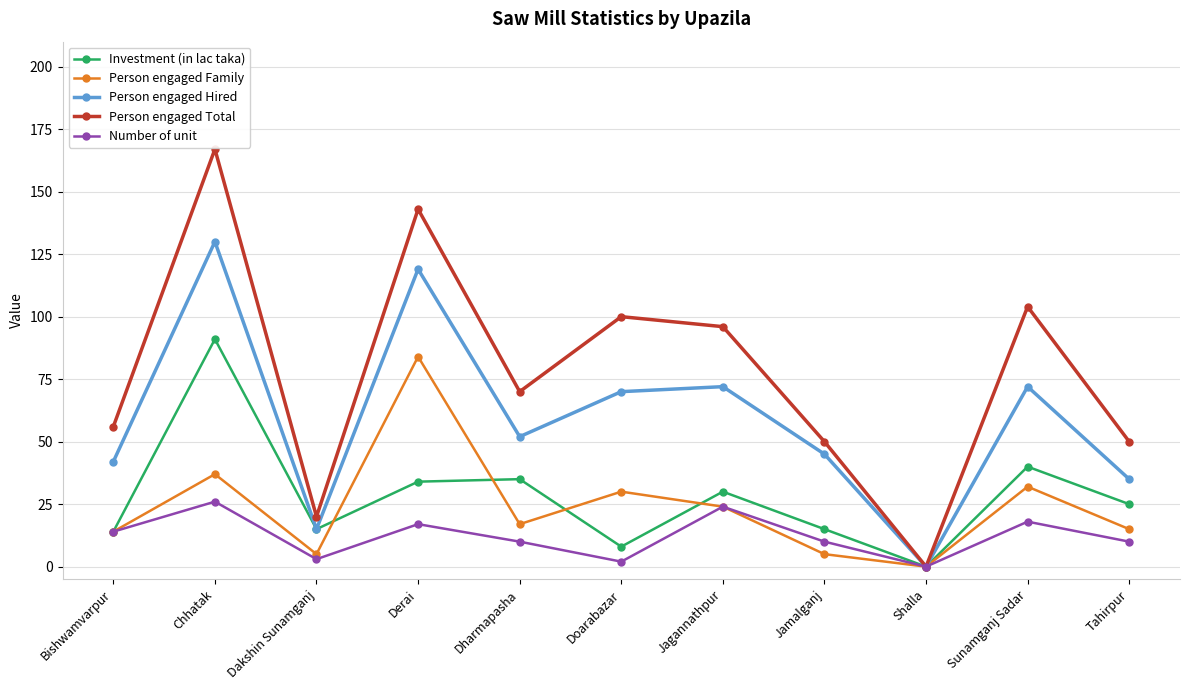

The Investment (in lac taka) series shows 30 at Jagannathpur. True or false?

True